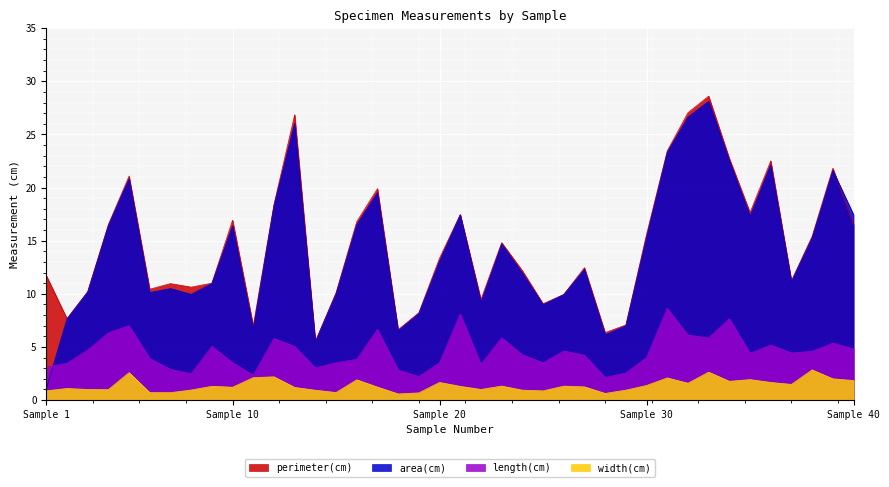

True or false: width(cm) and length(cm) cross at least once.

False